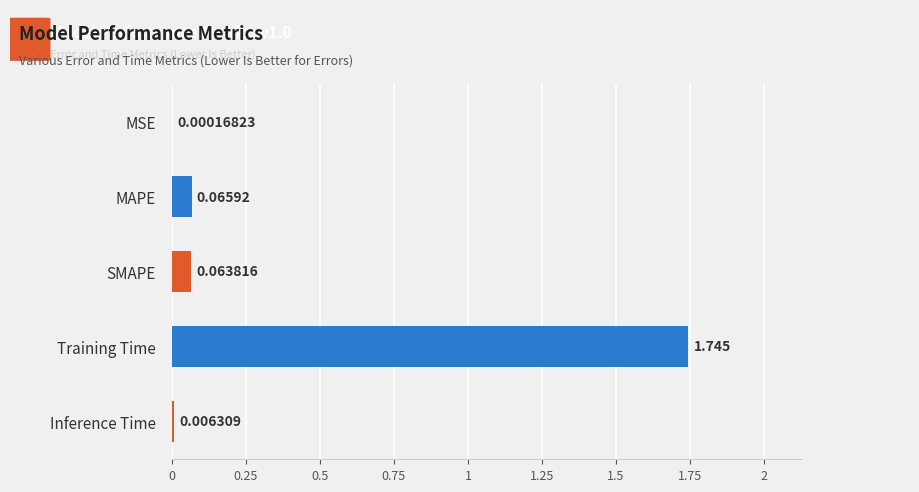

At which category does the chart reach its peak across all series?

Training Time